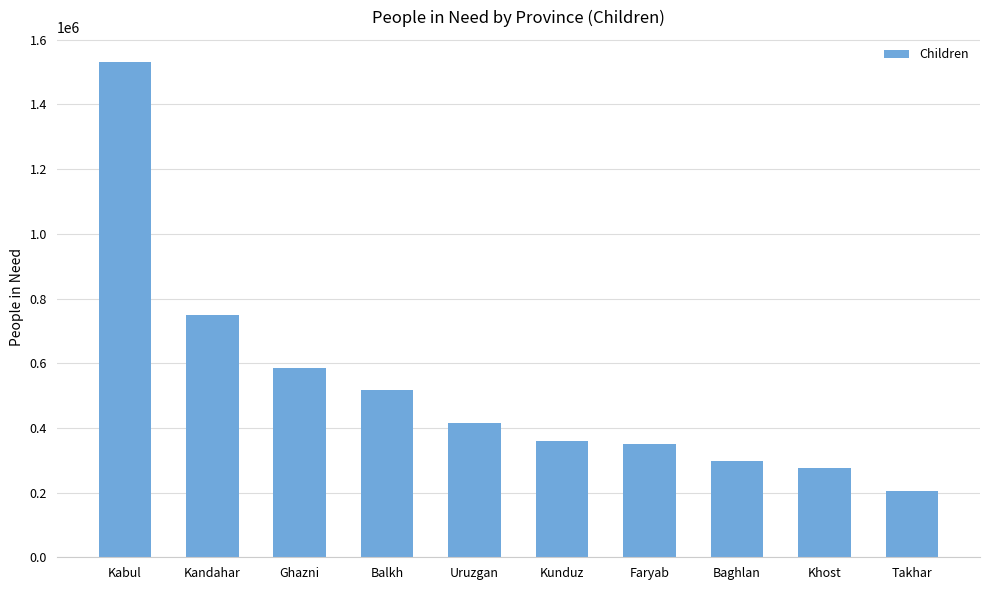

How many values are below 416085?

5